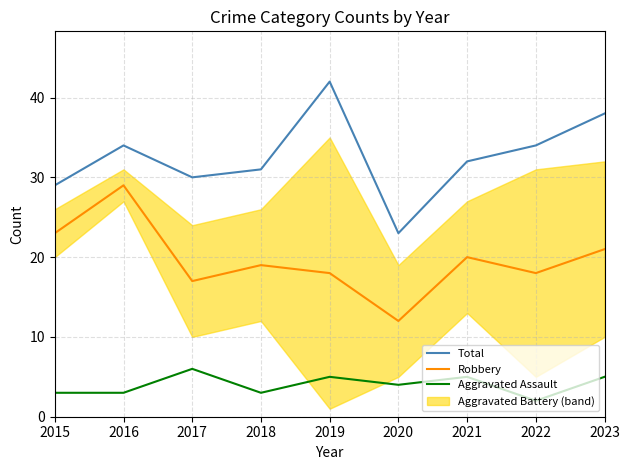

The Aggravated Assault series shows 3 at 2018. True or false?

True